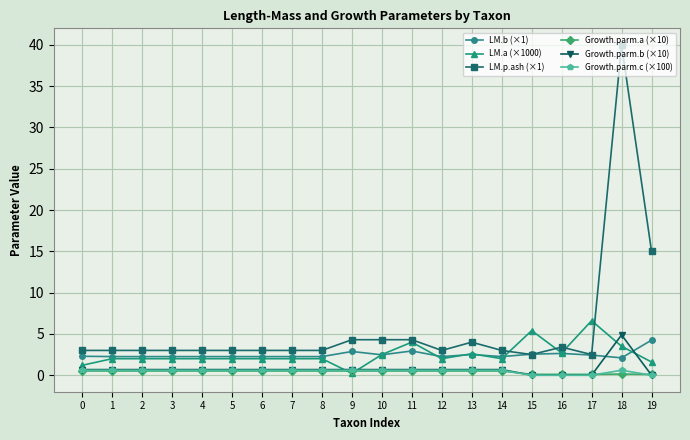

What is the sum of the LM.a (×1000) values at 19 and 4?

3.6